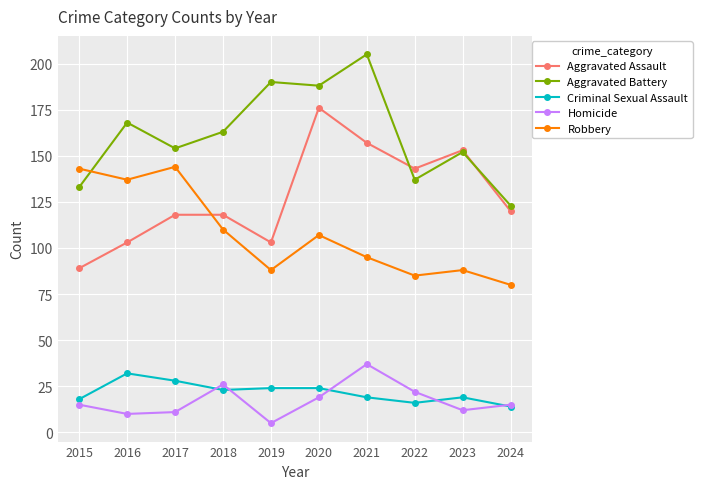

What is the maximum value for Aggravated Battery?

205